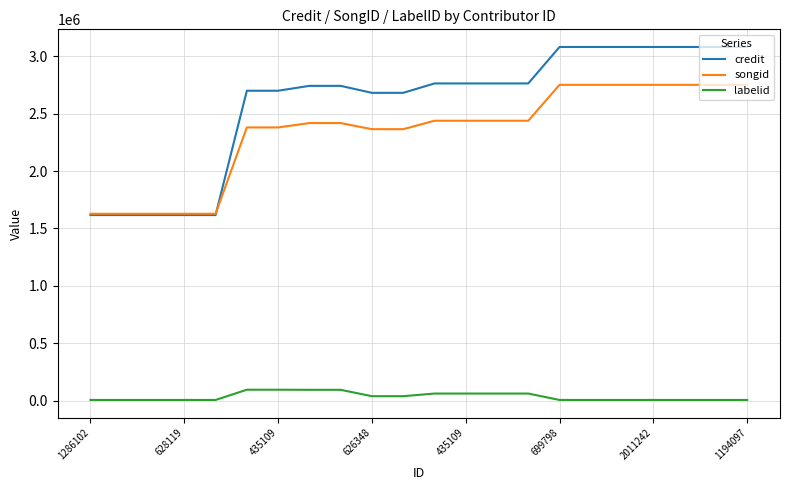

What is the maximum value shown in the chart?

3080656